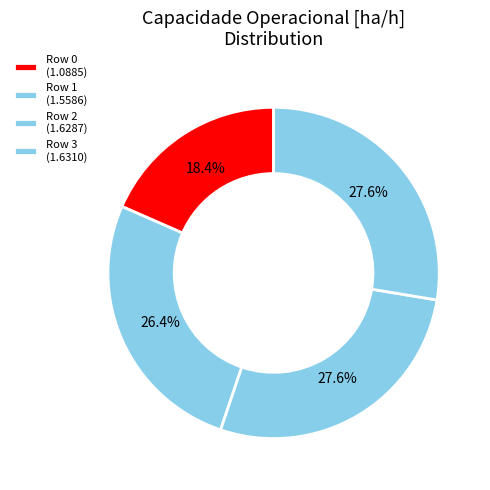

How much of the chart is everything except Row 0?

81.6%